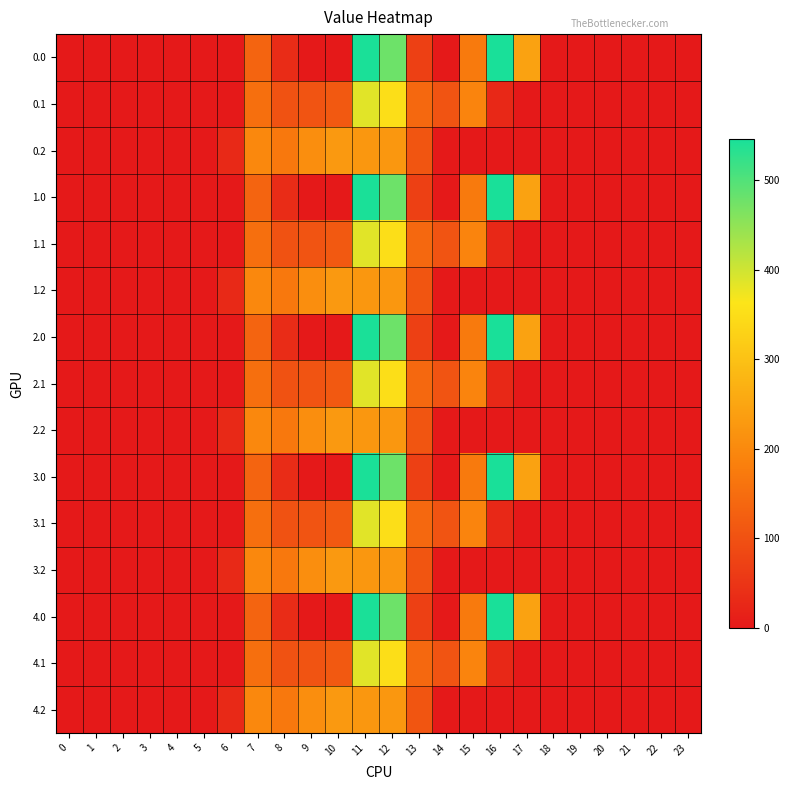

At which category is the sum across all series the highest?

11